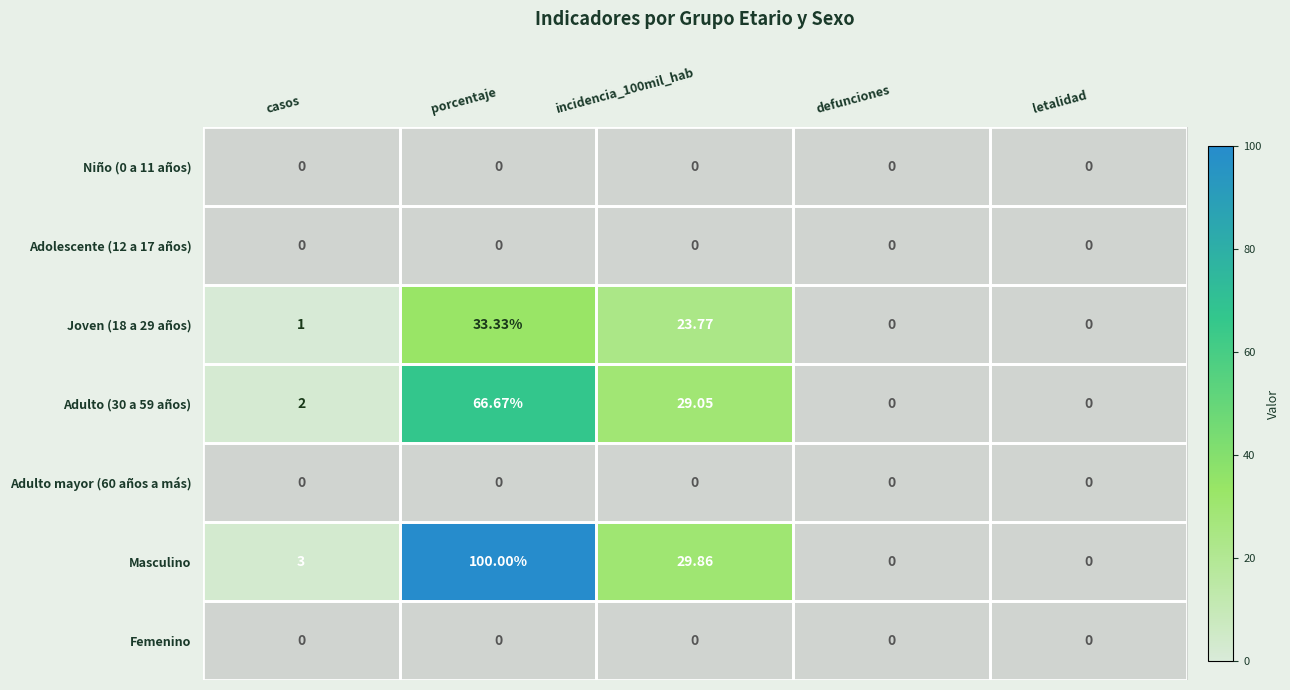

At which category is the sum across all series the highest?

porcentaje